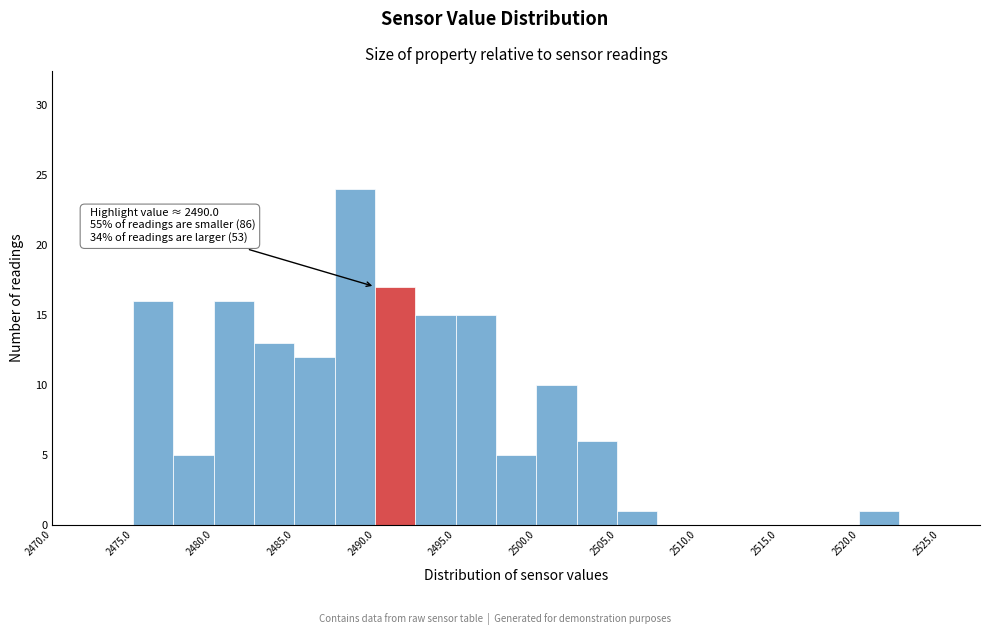

Which range on the x-axis has the tallest bar?

2487.5 to 2490.0